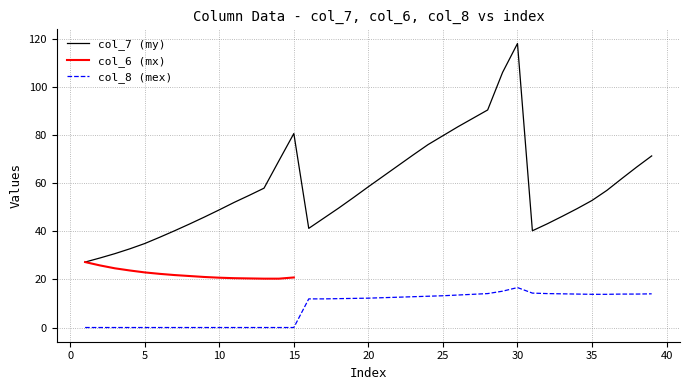

In col_7 (my), how many points are higher than both neighbors (excluding endpoints)?

2